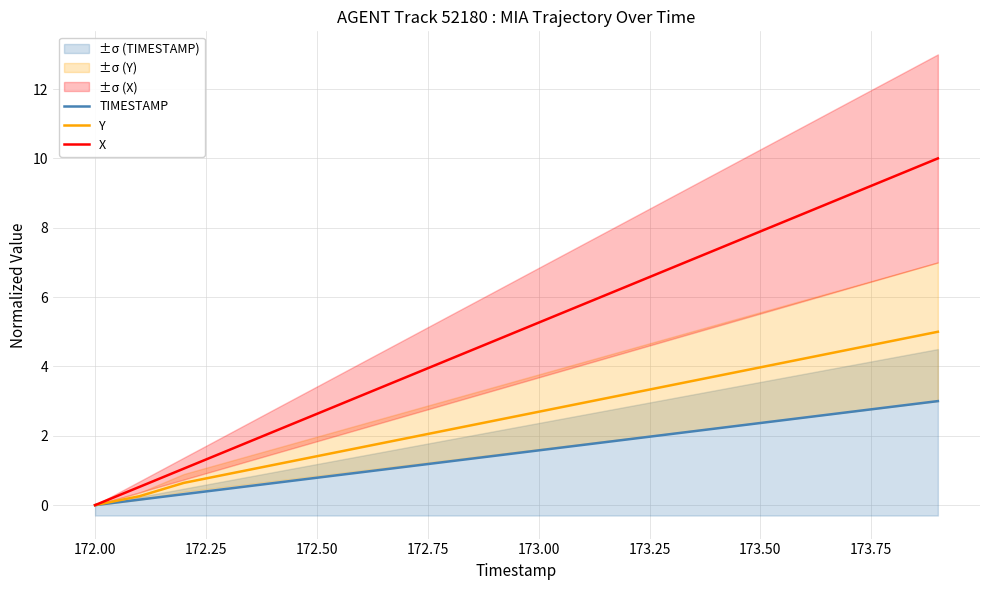

What is the difference between the maximum and minimum values in the Y series?

5.0